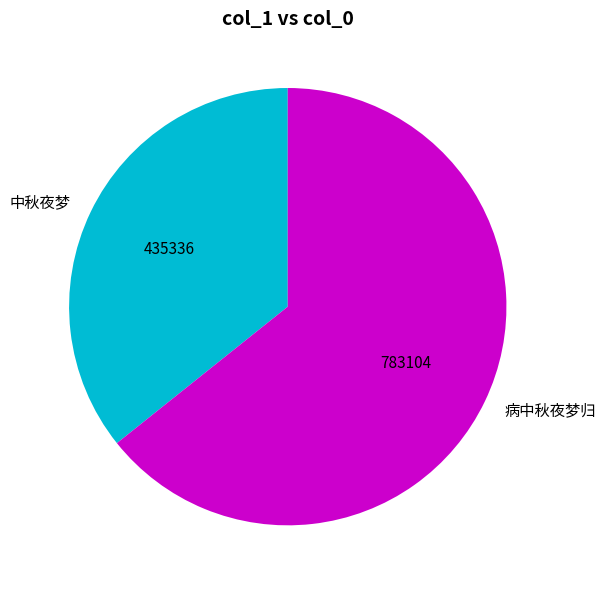

Is it true that 中秋夜梦 is 44% of the pie?

False